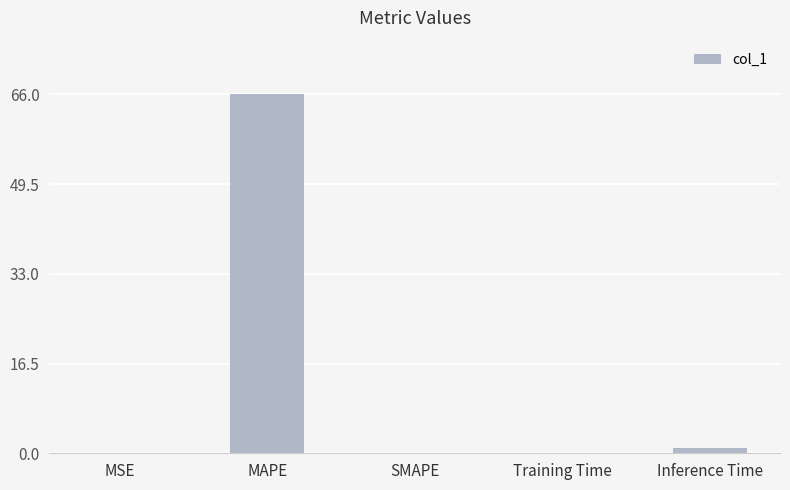

The chart shows a value of 0.1 at Training Time. True or false?

True